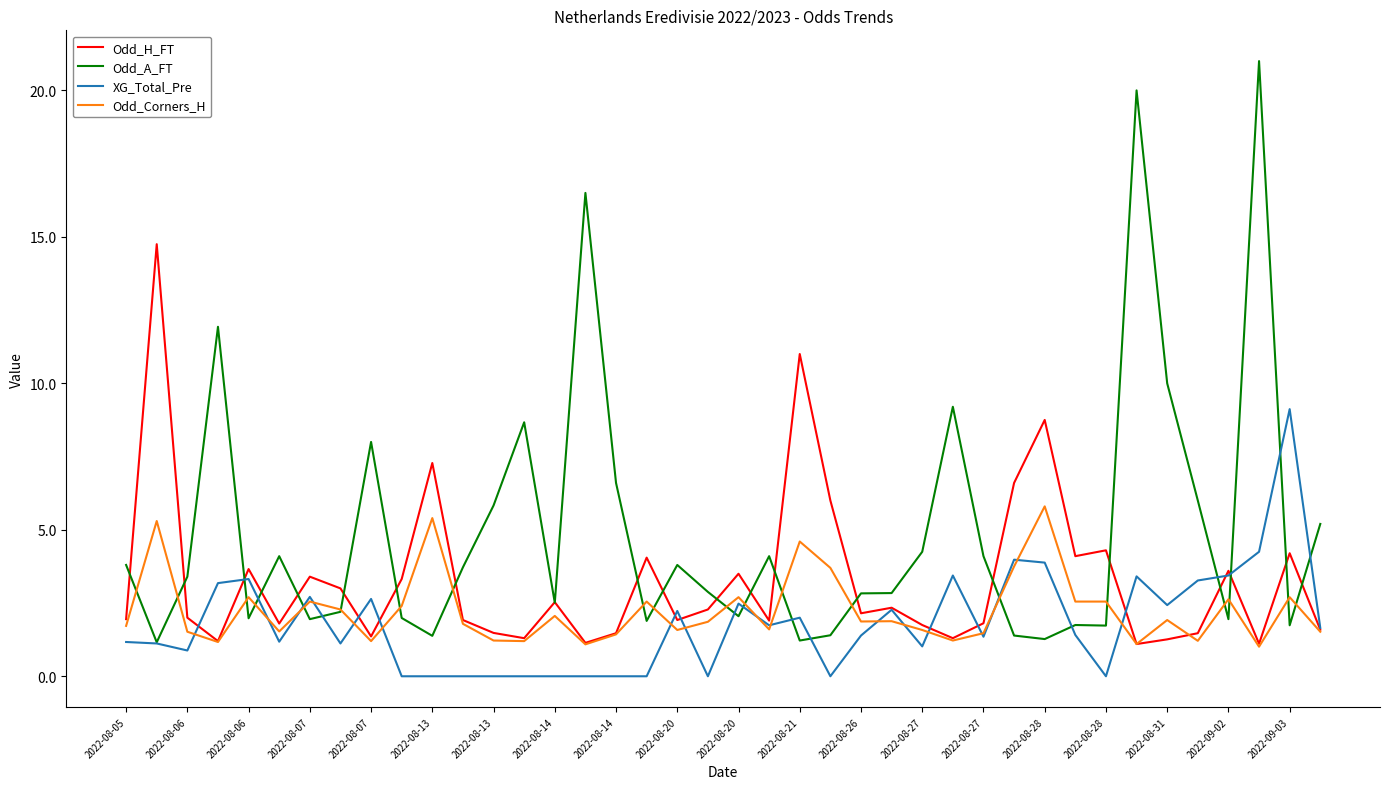

Is this an area chart (filled region under the line)?

No